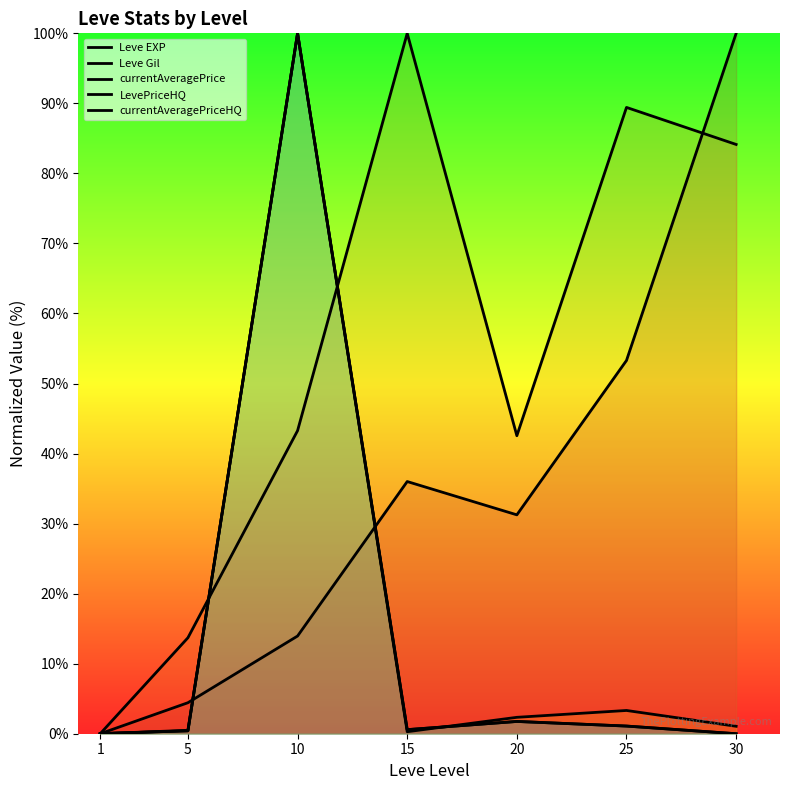

Reading left to right, transcribe all the data shown in this chart.

Leve EXP: 0.0	4.4	13.9	36.0	31.3	53.3	100.0
Leve Gil: 0.0	13.7	43.3	100.0	42.5	89.4	84.1
currentAveragePrice: 0.0	0.5	100.0	0.3	2.3	3.3	1.1
LevePriceHQ: 0.0	0.4	100.0	0.6	1.8	1.1	0.0
currentAveragePriceHQ: 0.0	0.4	100.0	0.6	1.8	1.1	0.0